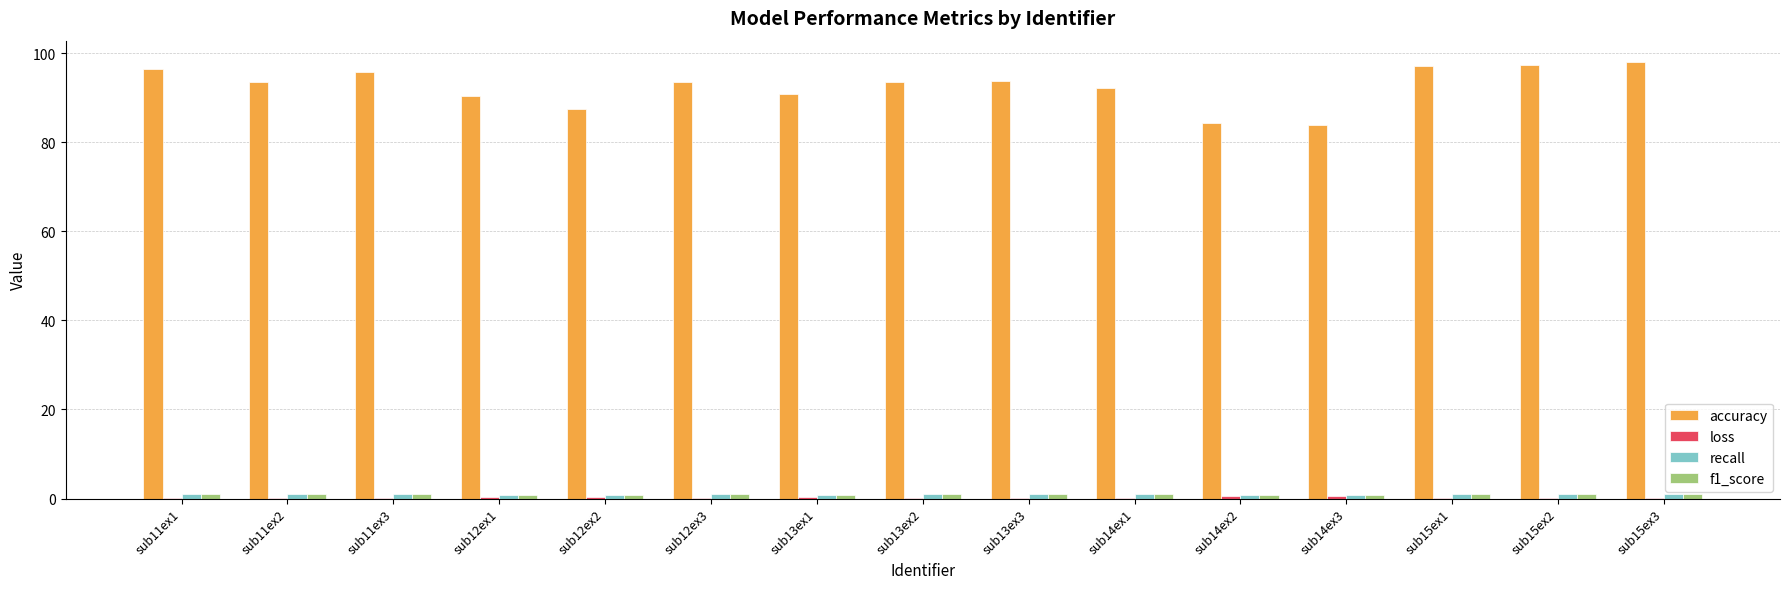

The accuracy series shows 93.7 at sub13ex3. True or false?

True